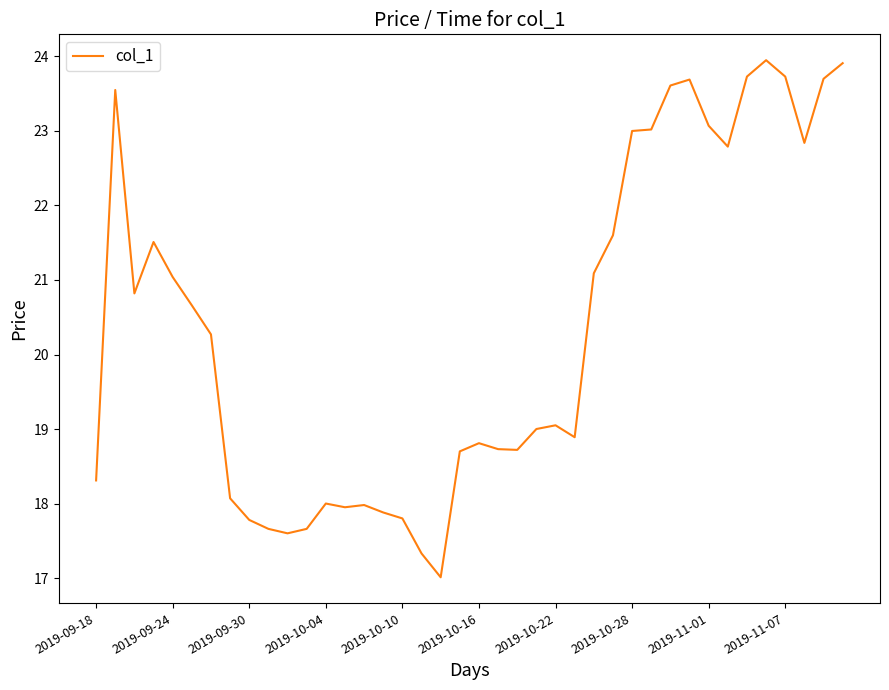

Reading right to left, what are all the values shown in this chart?

23.9	23.7	22.8	23.7	24.0	23.7	22.8	23.1	23.7	23.6	23.0	23.0	21.6	21.1	18.9	19.0	19.0	18.7	18.7	18.8	18.7	17.0	17.3	17.8	17.9	18.0	18.0	18.0	17.7	17.6	17.7	17.8	18.1	20.3	20.7	21.0	21.5	20.8	23.5	18.3